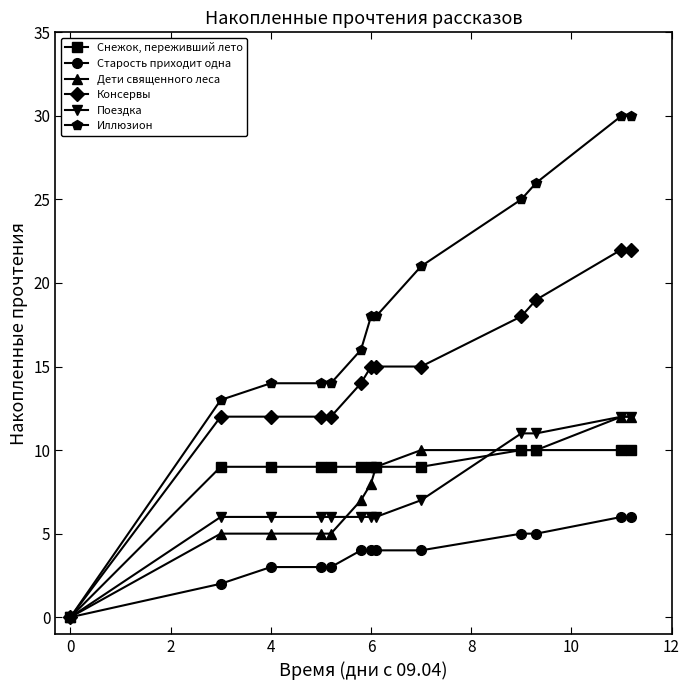

What is the maximum value shown in the chart?

30